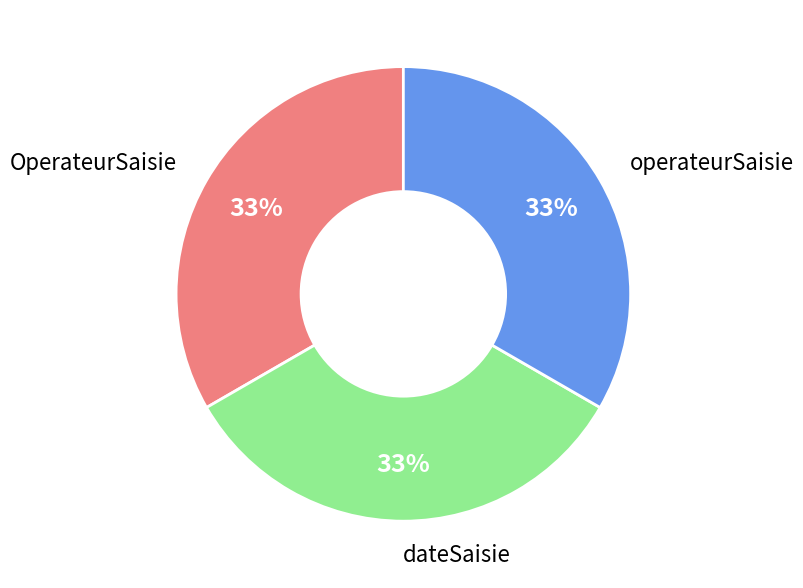

Does any single category account for the majority?

No